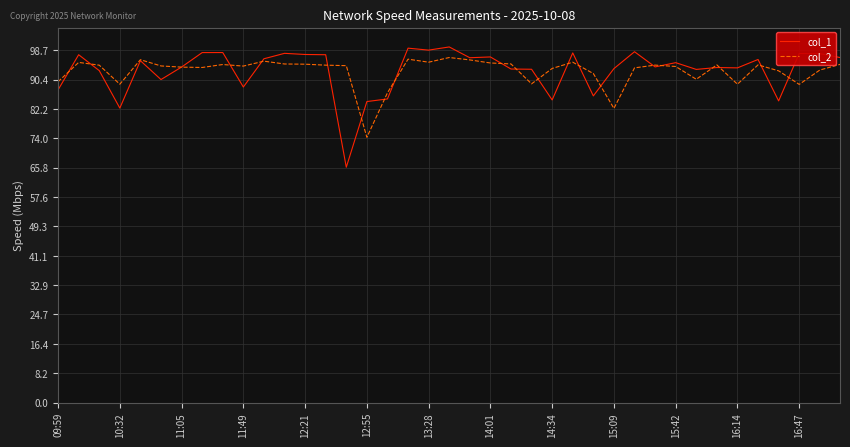

Which series has the largest range (max minus min)?

col_1